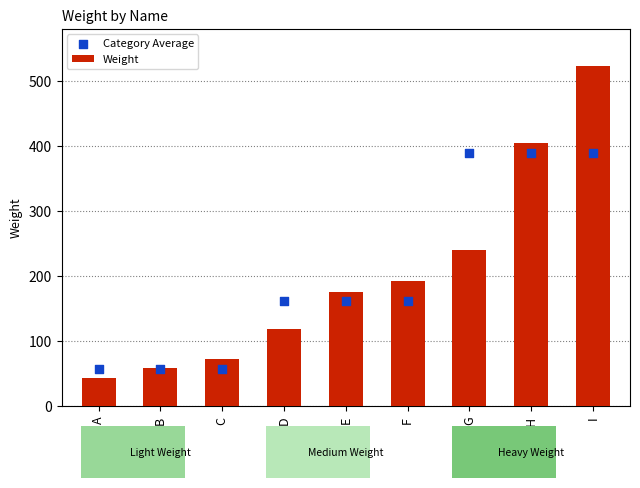

What are all the series names shown in the legend?

Weight, Category Average